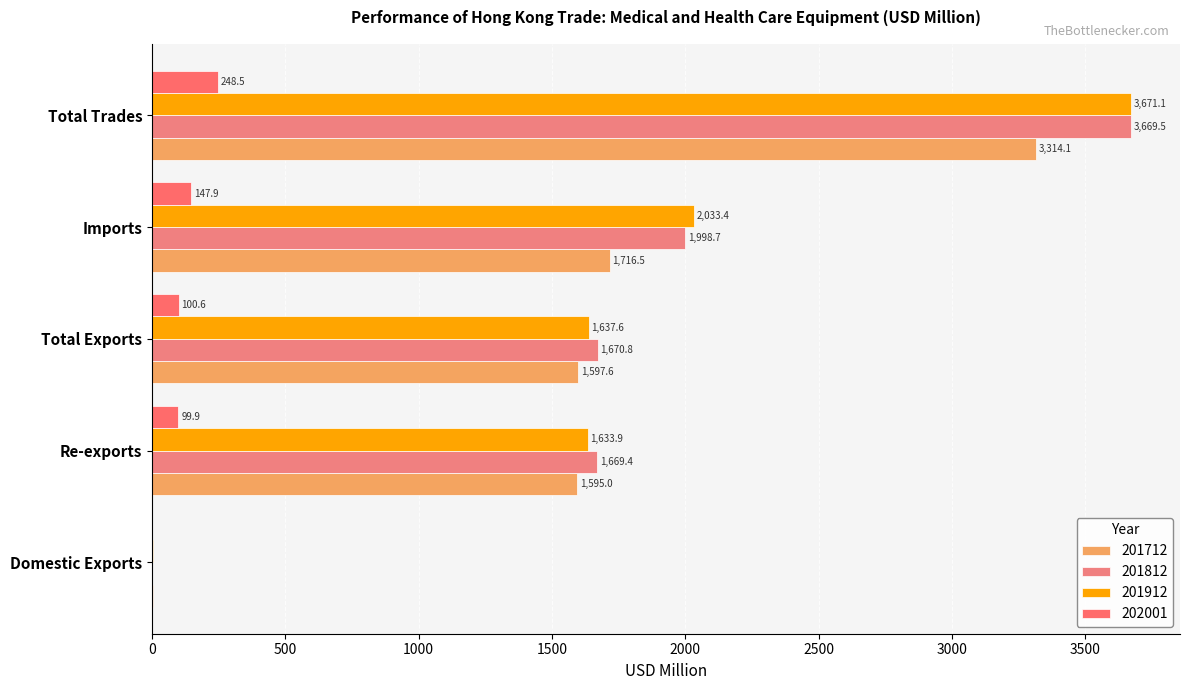

Reading right to left, list all the values displayed in this chart.

201712: 3314.1	1716.5	1597.6	1595.0	2.6
201812: 3669.5	1998.7	1670.8	1669.4	1.4
201912: 3671.1	2033.4	1637.6	1633.9	3.7
202001: 248.5	147.9	100.6	99.9	0.8